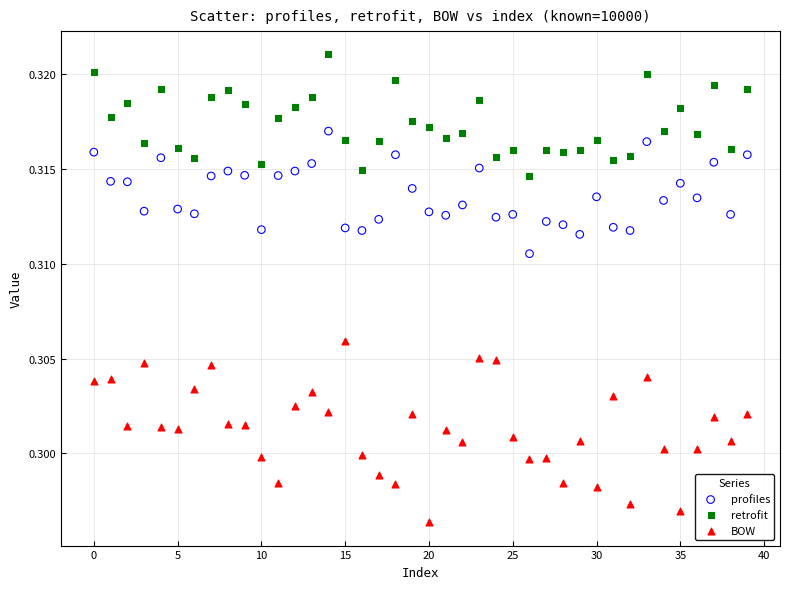

Which series has the widest spread of Y values?

BOW